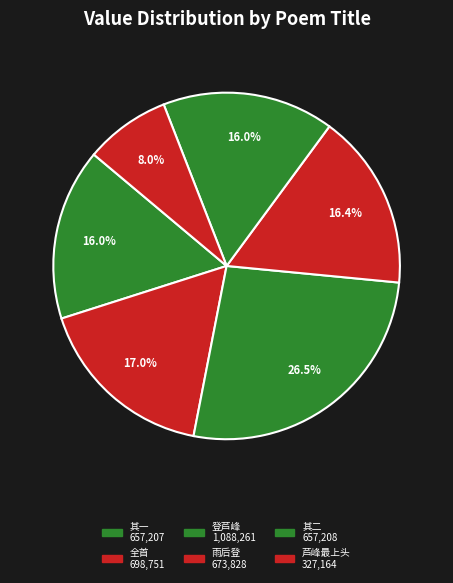

To the nearest percent, what is the difference between the largest and smallest slice percentages?

19%